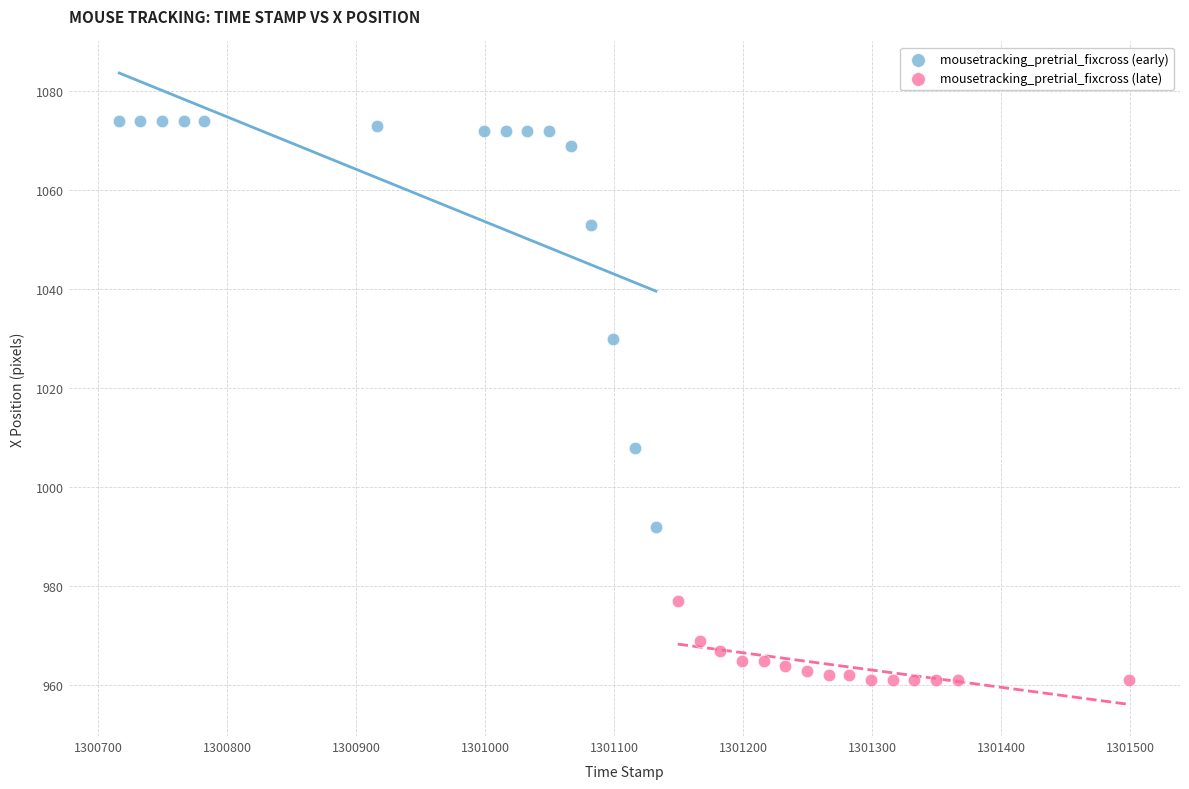

Which series contains the highest Y value?

mousetracking_pretrial_fixcross (early)